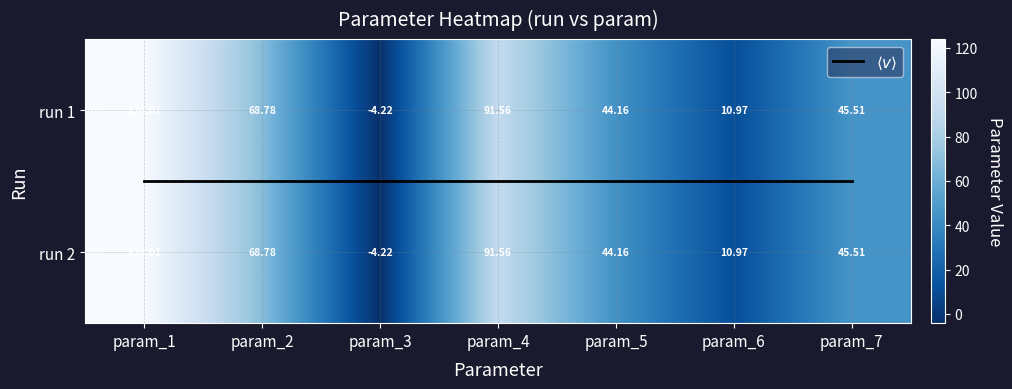

Which series has the widest spread of values?

run 1